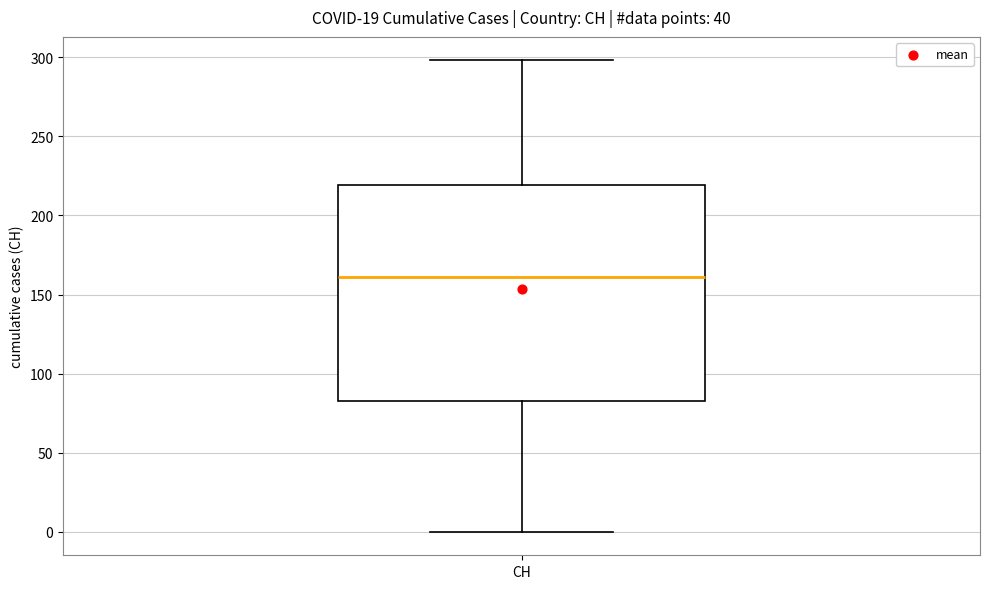

Read this box plot against the y-axis: the position of the median line, the range covered by the box, and the ends of both whiskers. The values are not printed on the chart, so give them approximately, as read against the axis.

median 160, box 85 to 220, whiskers 0 to 300